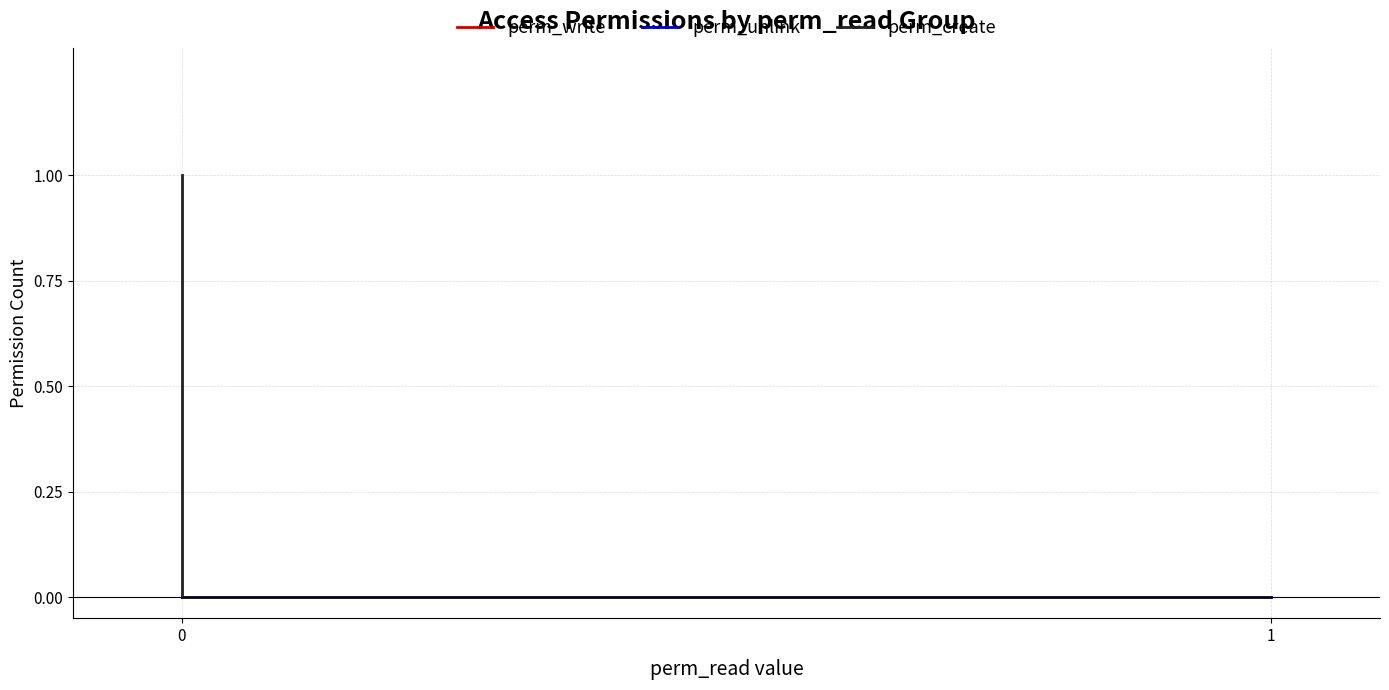

True or false: perm_write has more than 1 interior local peaks.

False